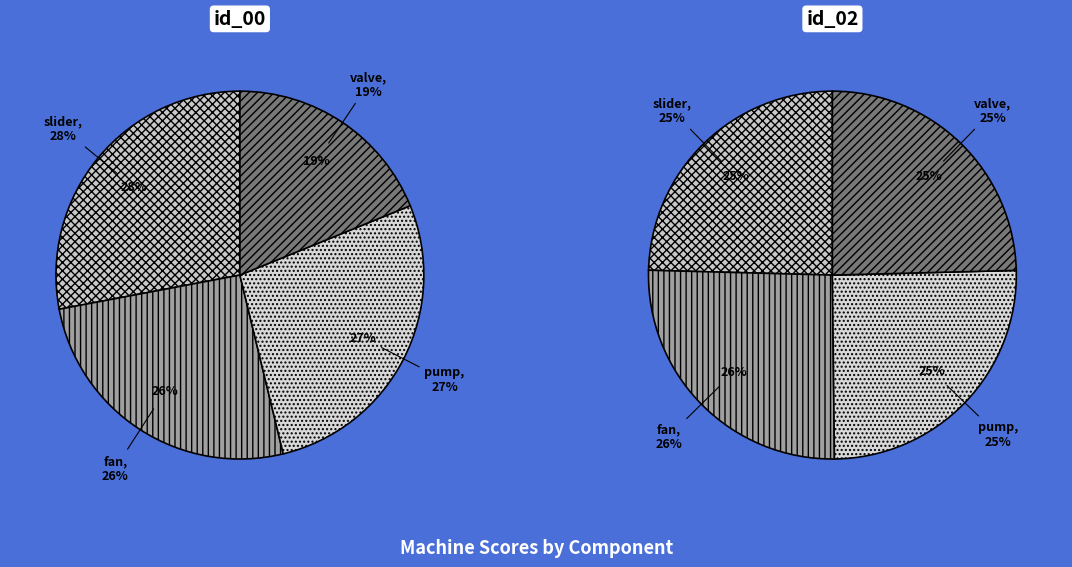

To the nearest percent, what is the combined percentage of pump and slider?

50%